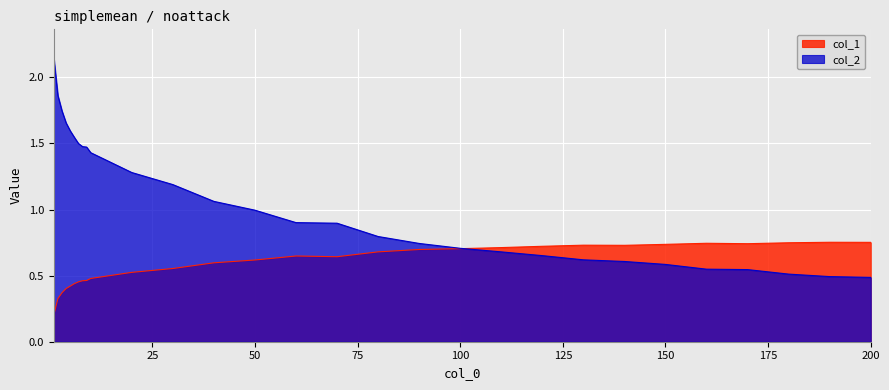

Where do col_2 and col_1 first cross each other?

100 and 110